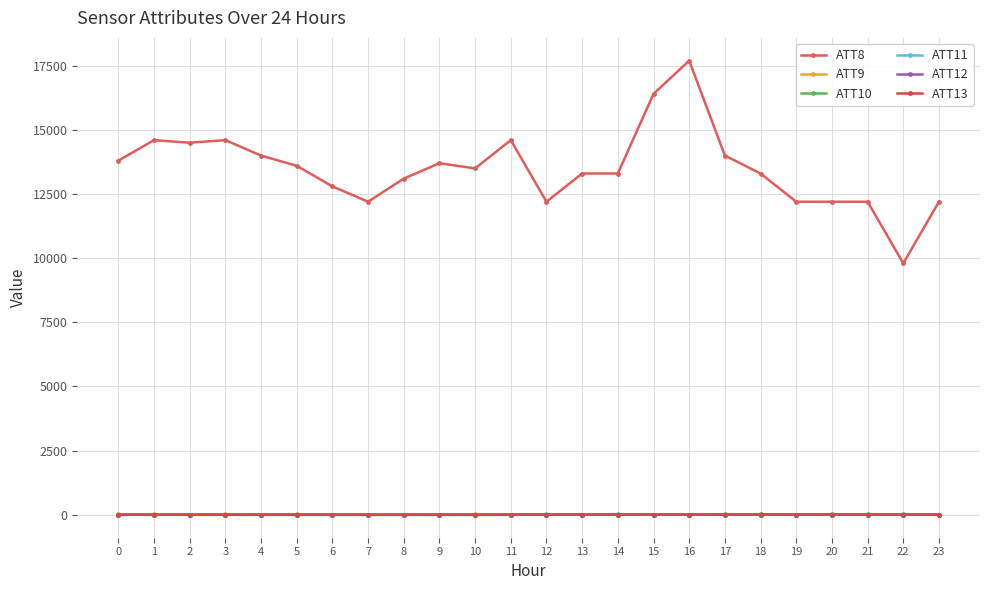

Rank the series at 21 from highest to lowest value.

ATT8, ATT10, ATT9, ATT13, ATT11, ATT12